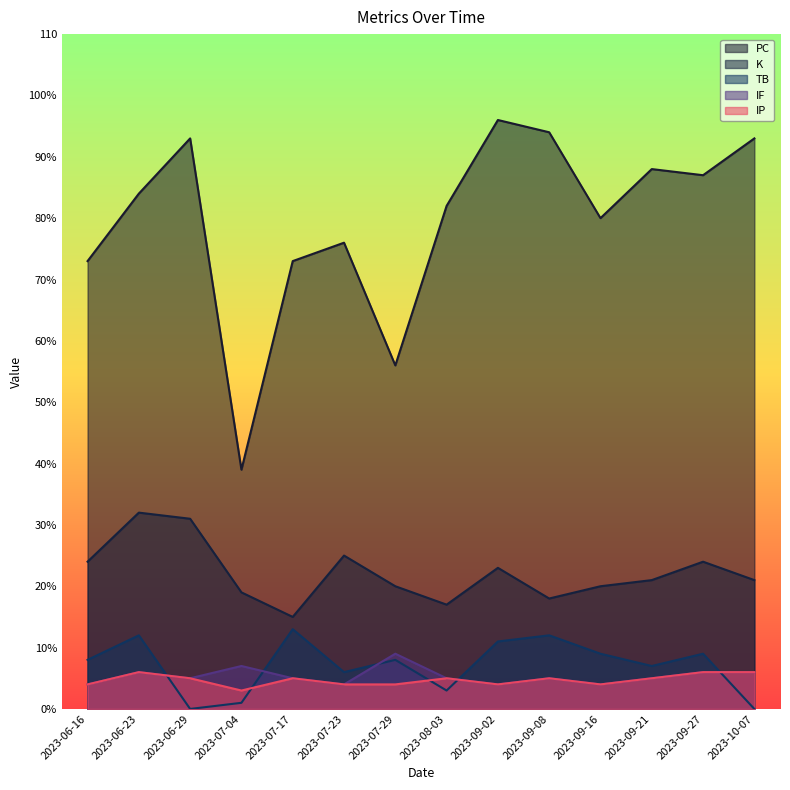

True or false: TB and PC intersect in this chart.

False